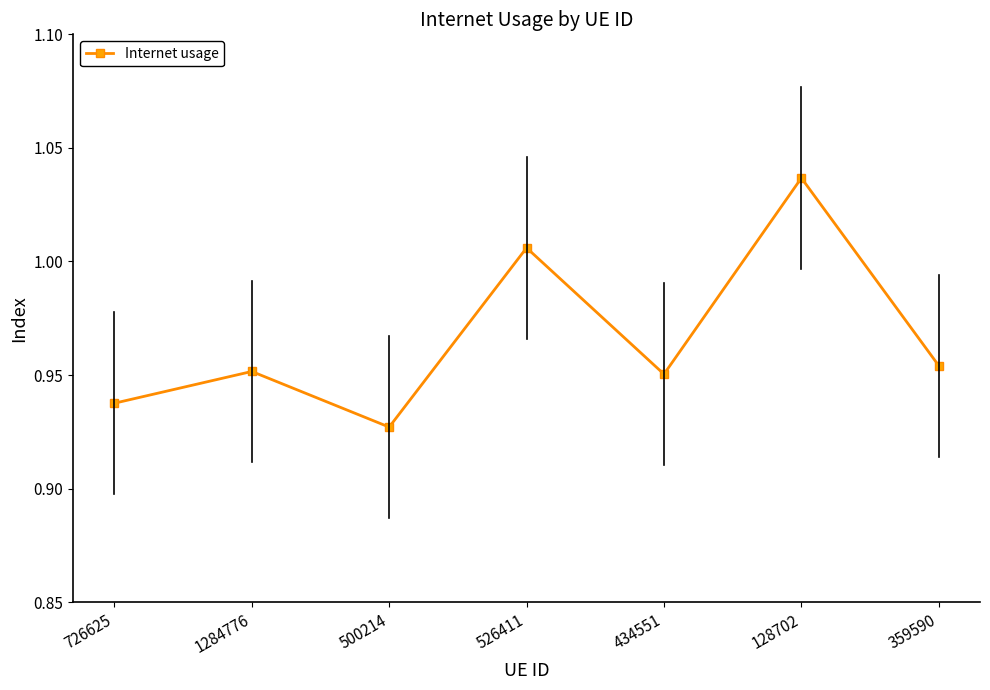

What is the label of the 1st point from the right?

359590